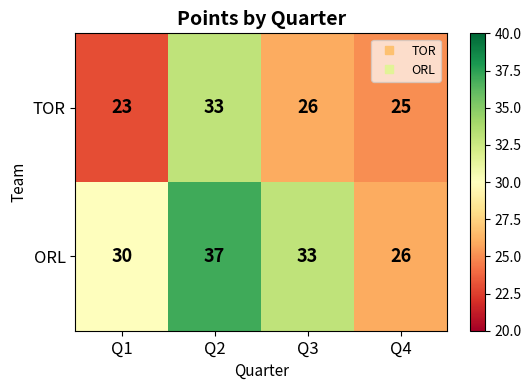

Count the number of data series in this chart.

2